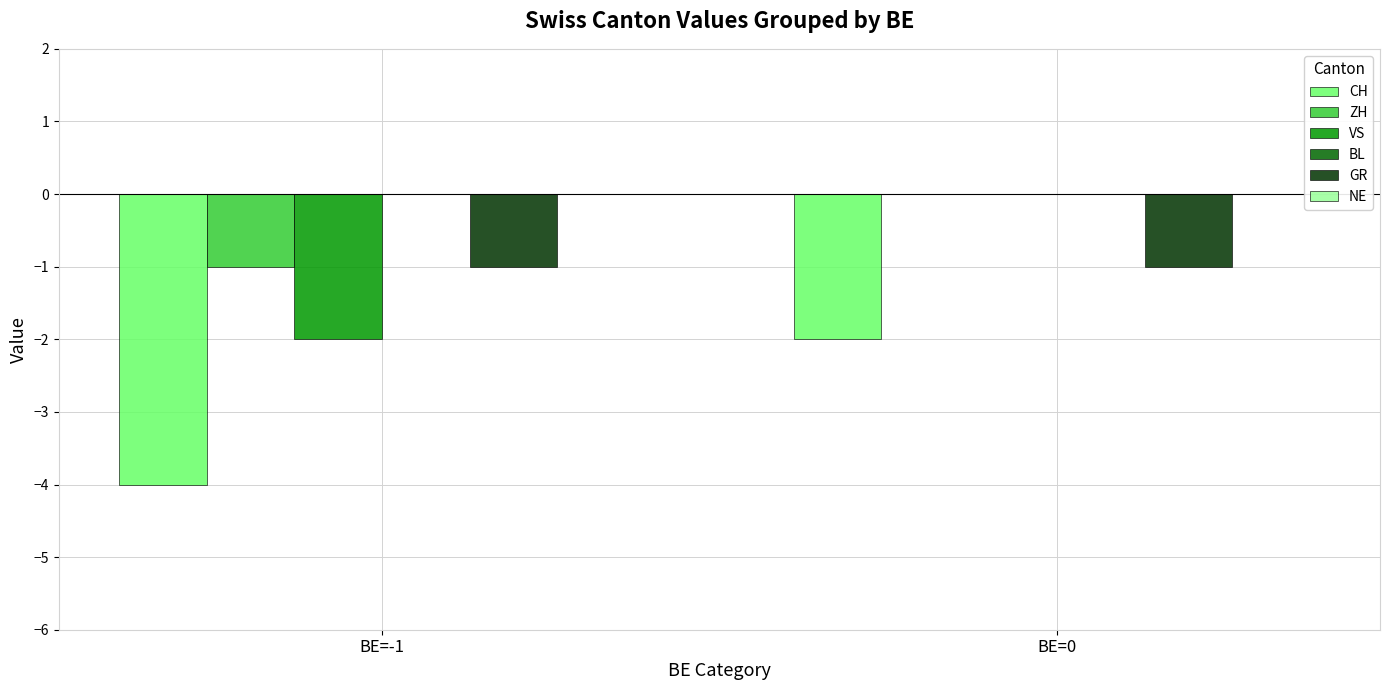

What is the total value across all series at BE=-1?

-8